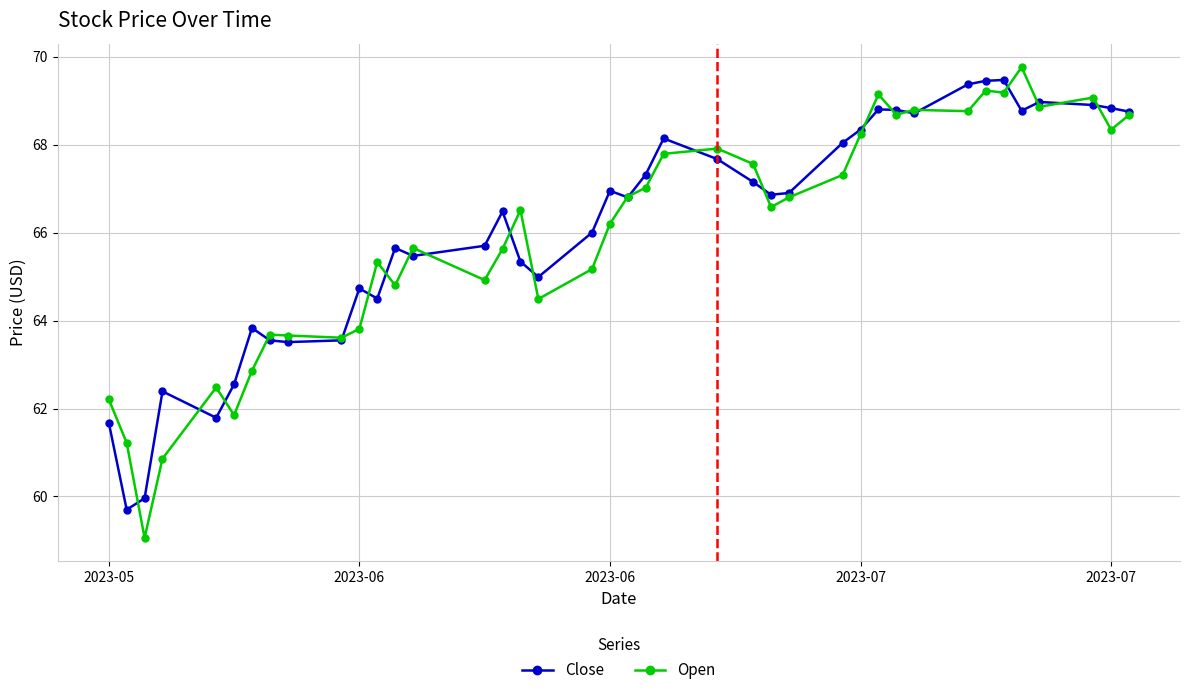

How many lines are shown in the chart?

2